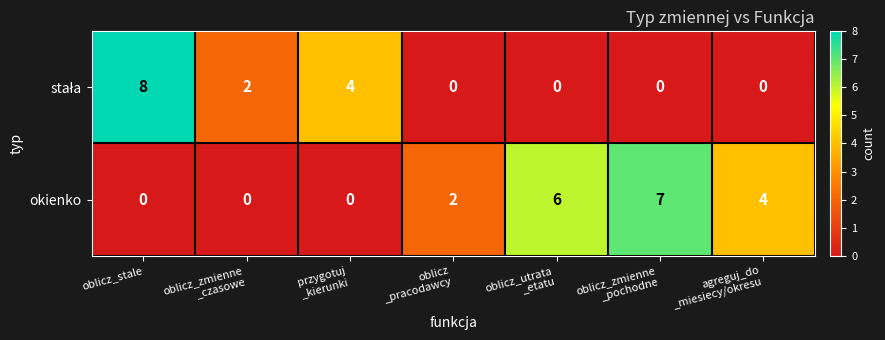

Count the number of categories in the chart.

7